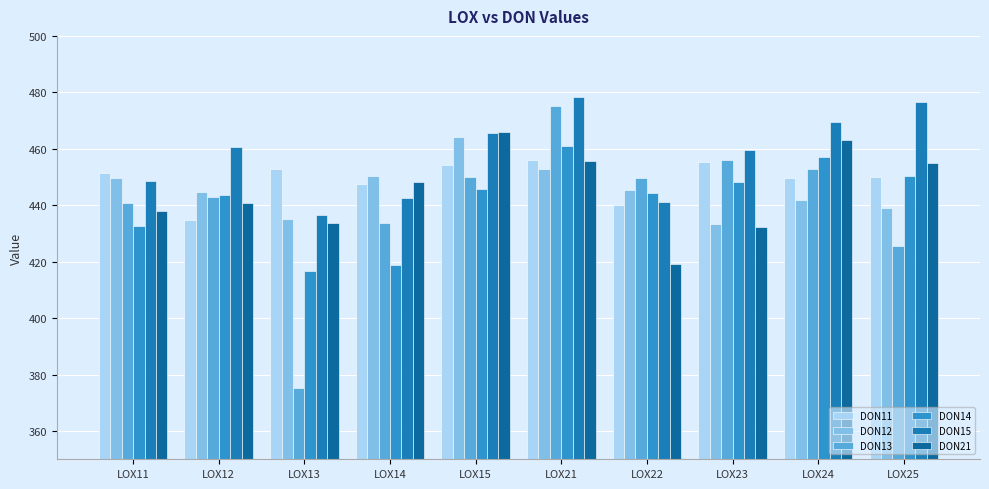

Rank the series at LOX12 from lowest to highest value.

DON11, DON21, DON13, DON14, DON12, DON15